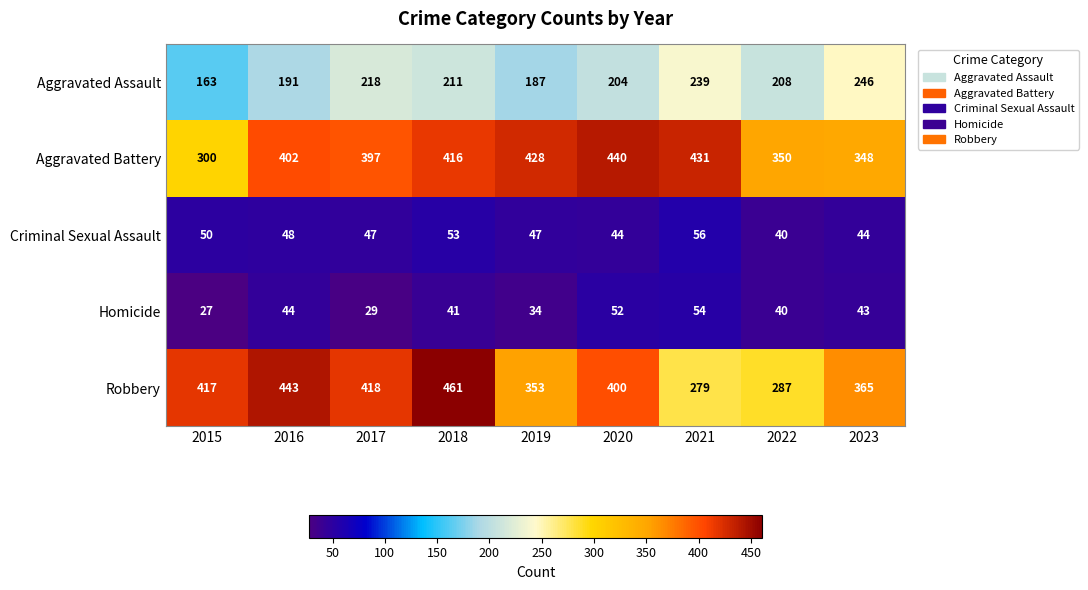

Count the number of categories in the chart.

9